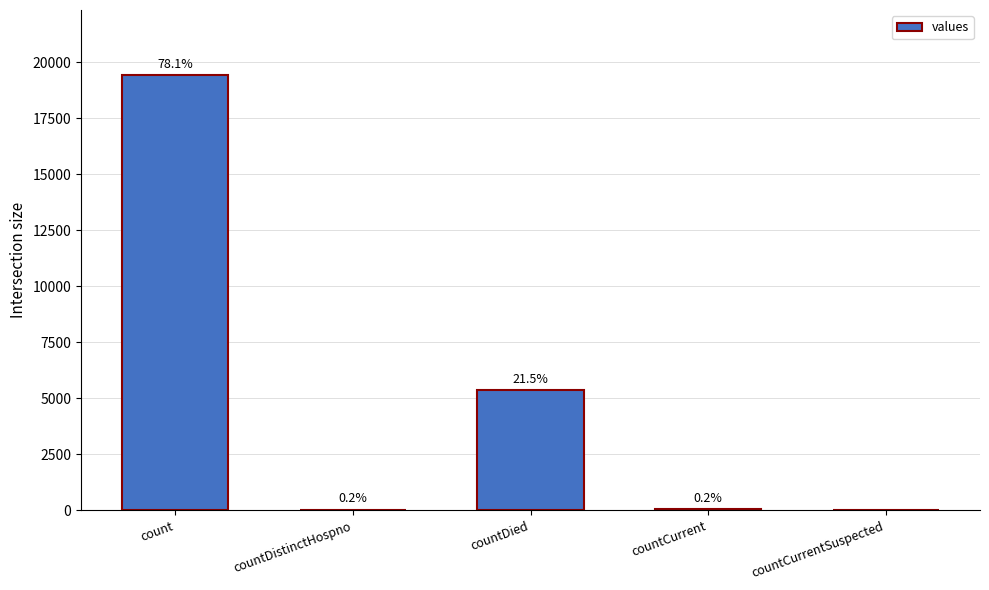

Are the bars horizontal?

No